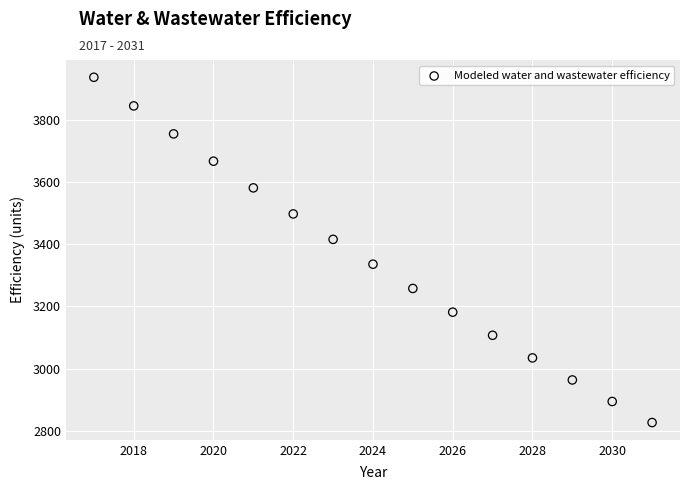

What is the range of X values (max minus min)?

14.0